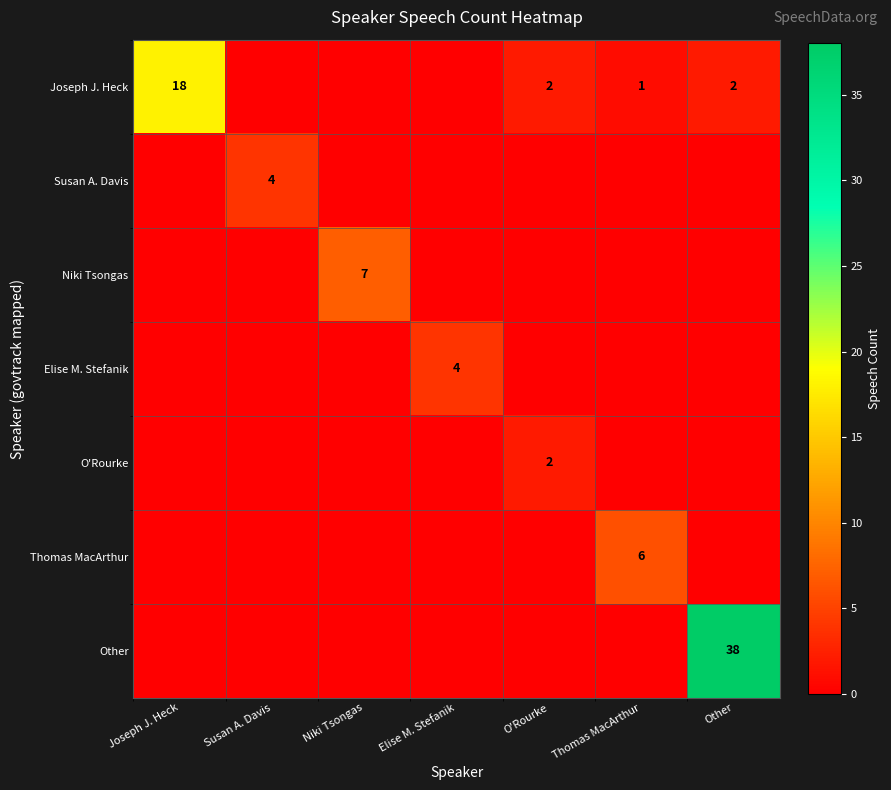

The value of Other at Other is 9. True or false?

False